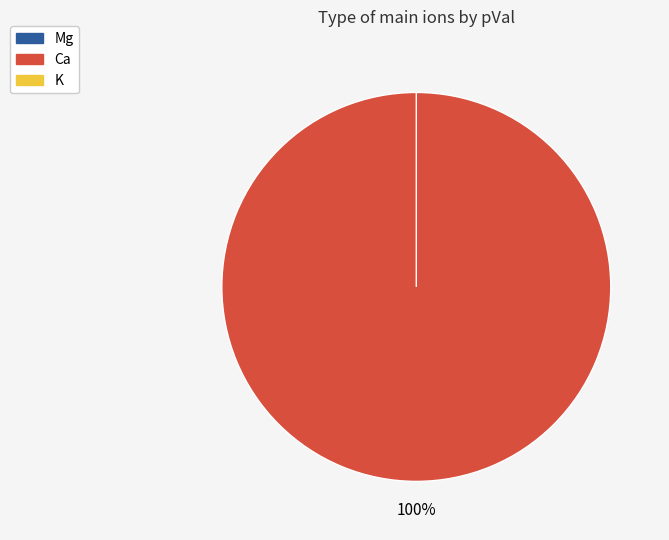

Which category has the smallest portion of the pie?

Mg